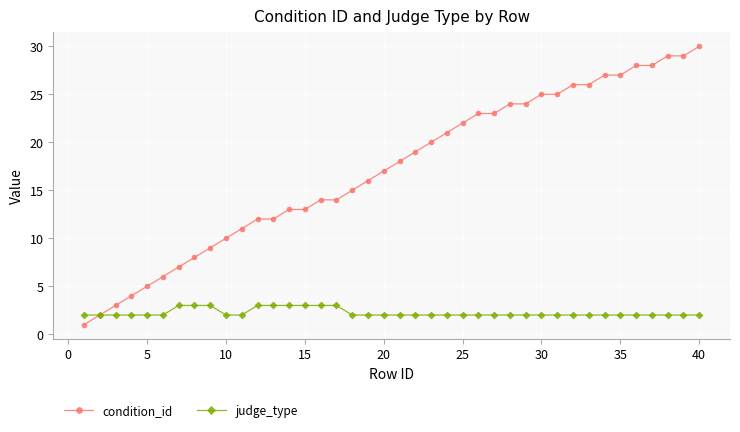

How many lines are shown in the chart?

2